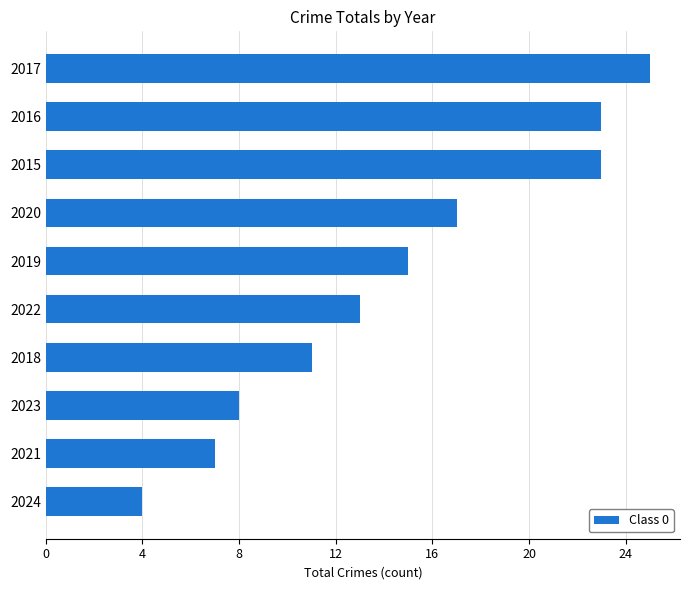

Reading bottom to top, extract all data points from this chart.

4	7	8	11	13	15	17	23	23	25